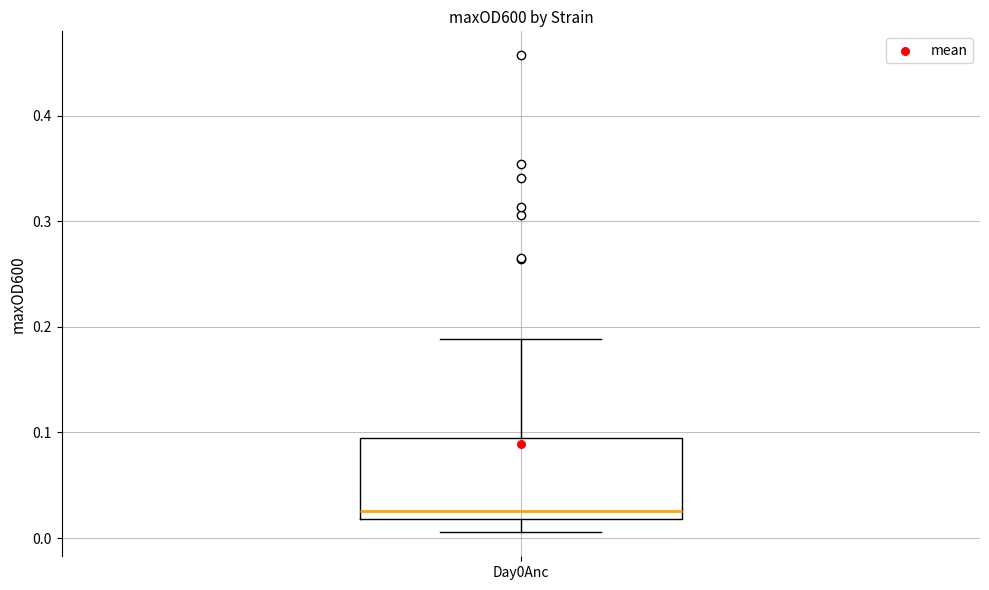

Transcribe this box plot: give where the median line is, the range the box spans, and where the two whiskers end, as read against the y-axis. The values are not printed on the chart, so give them approximately, as read against the axis.

median 0.03, box 0.02 to 0.10, whiskers 0.01 to 0.19